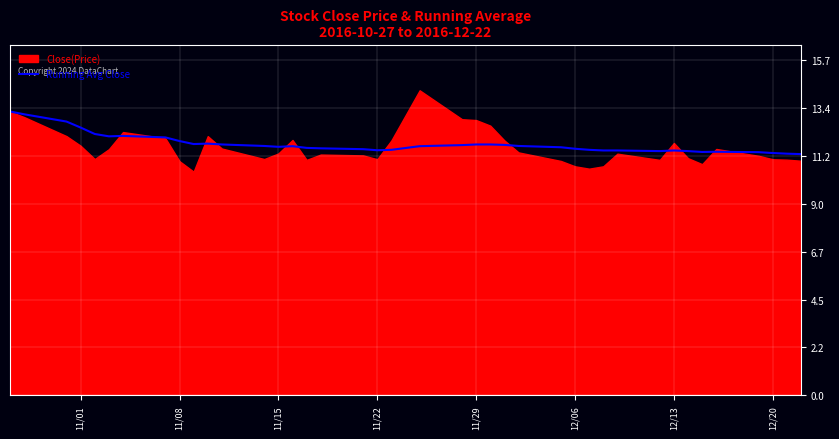

What is the average value?

11.7